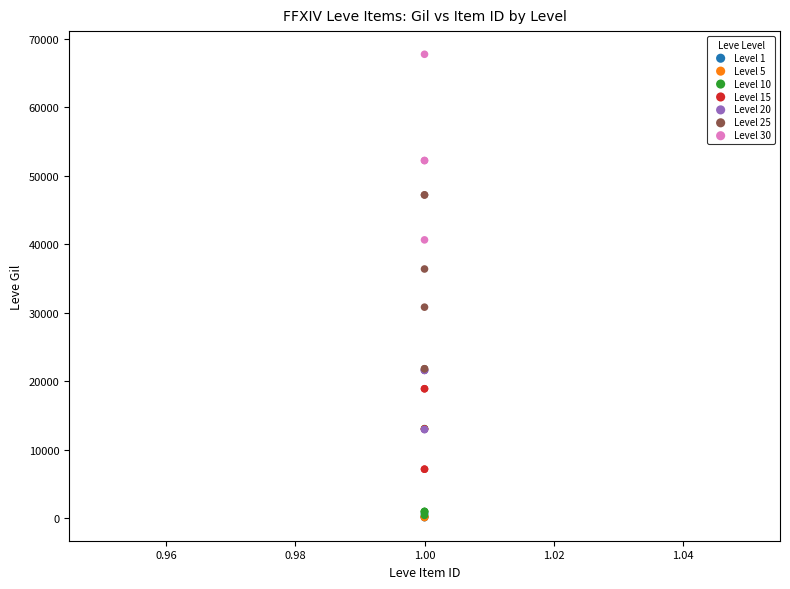

Which series has the largest Y range (max minus min)?

Level 30